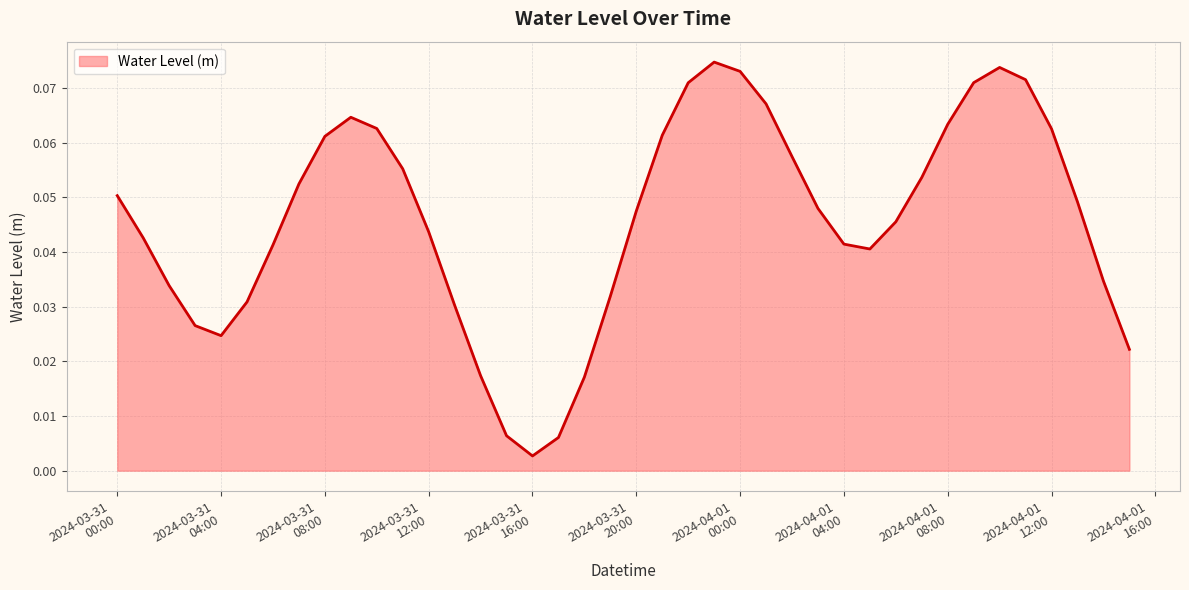

Is this an area chart (filled region under the line)?

Yes